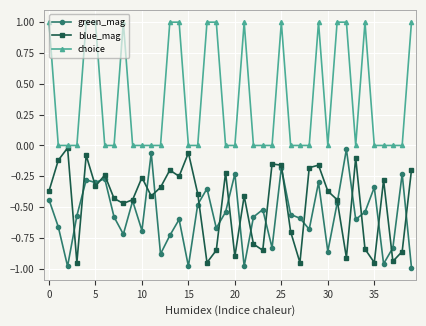

Which series has the widest spread of values?

choice